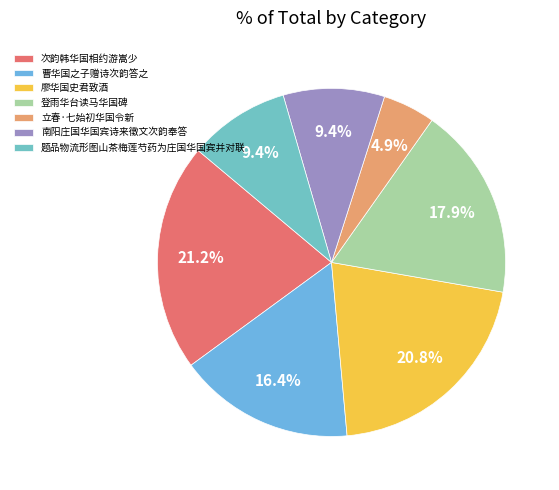

What is the largest slice in the pie chart?

次韵韩华国相约游嵩少